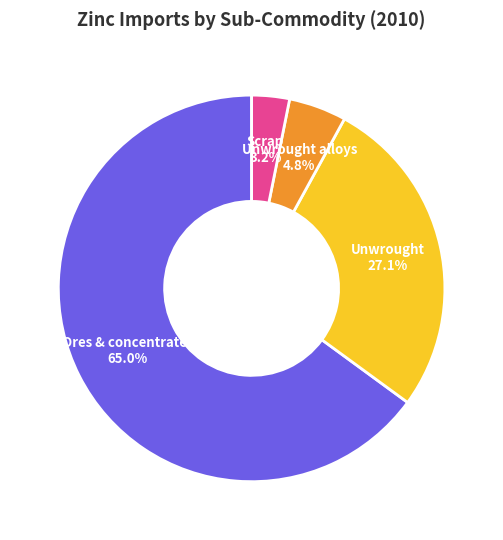

Which category has the smallest portion of the pie?

Scrap